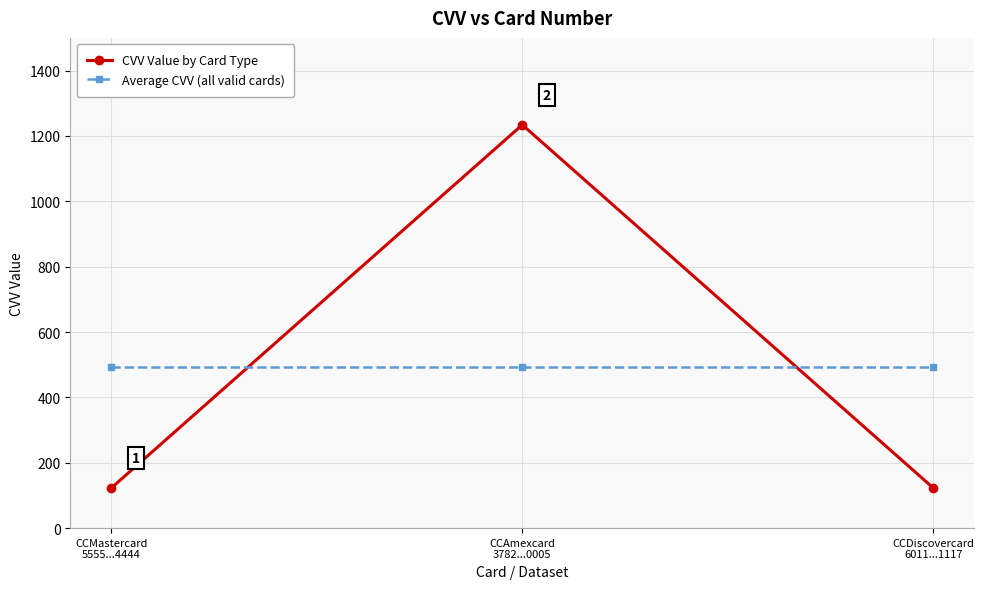

Is it true that CVV Value by Card Type equals 123.0 at CCMastercard
5555...4444?

True